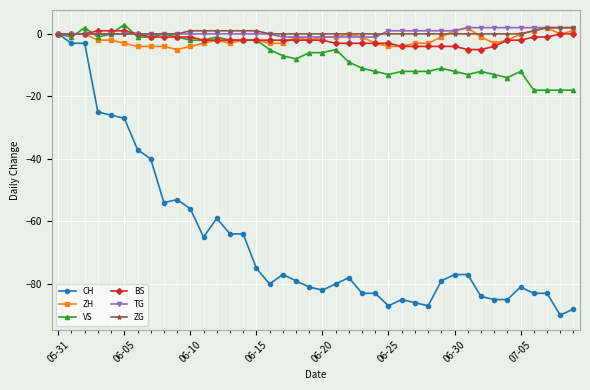

What is the smallest value displayed?

-90